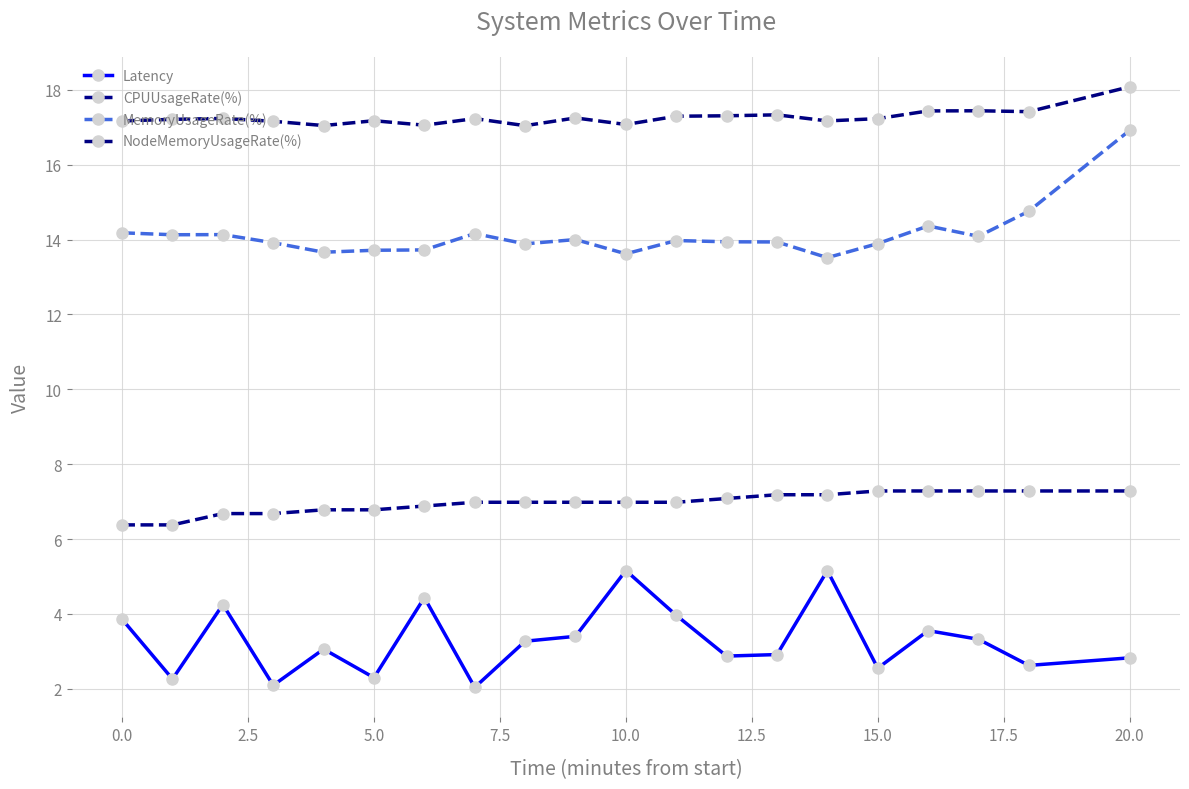

Which series has the largest range (max minus min)?

MemoryUsageRate(%)